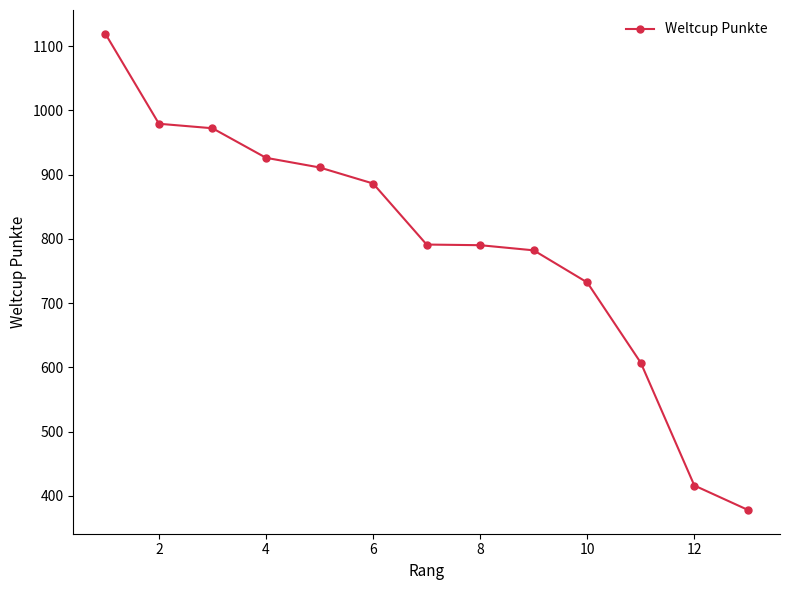

What is the value of the 5th point from the left?

911